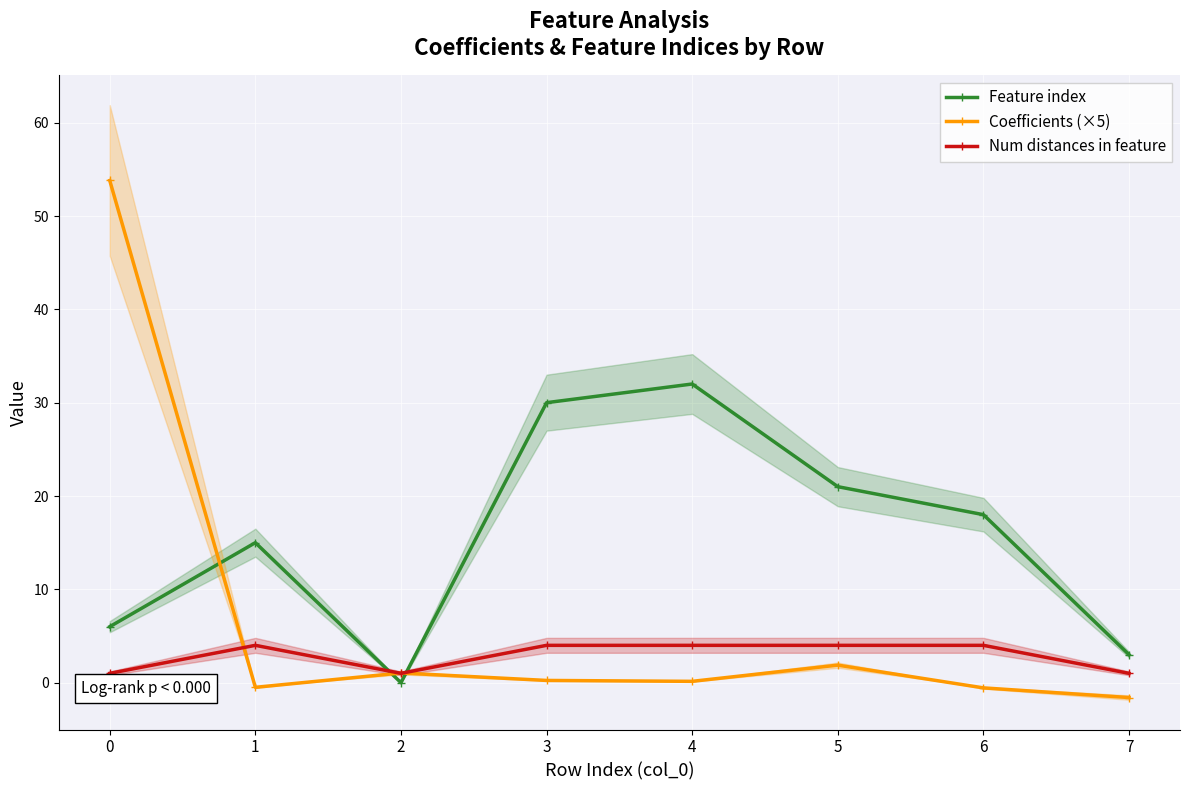

True or false: Coefficients (×5) and Feature index intersect in this chart.

True